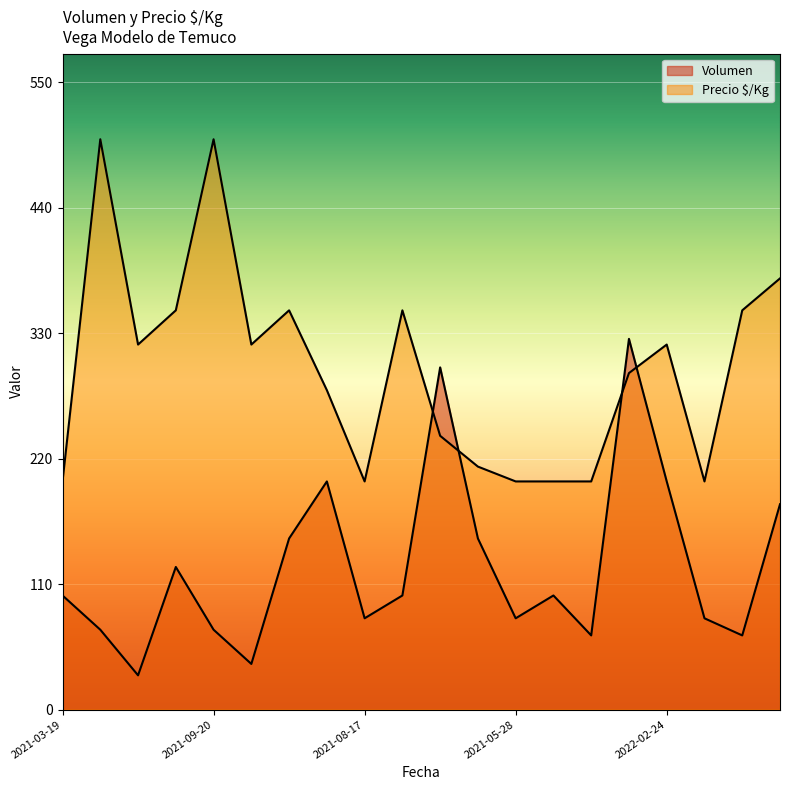

How many distinct data groups are displayed?

2